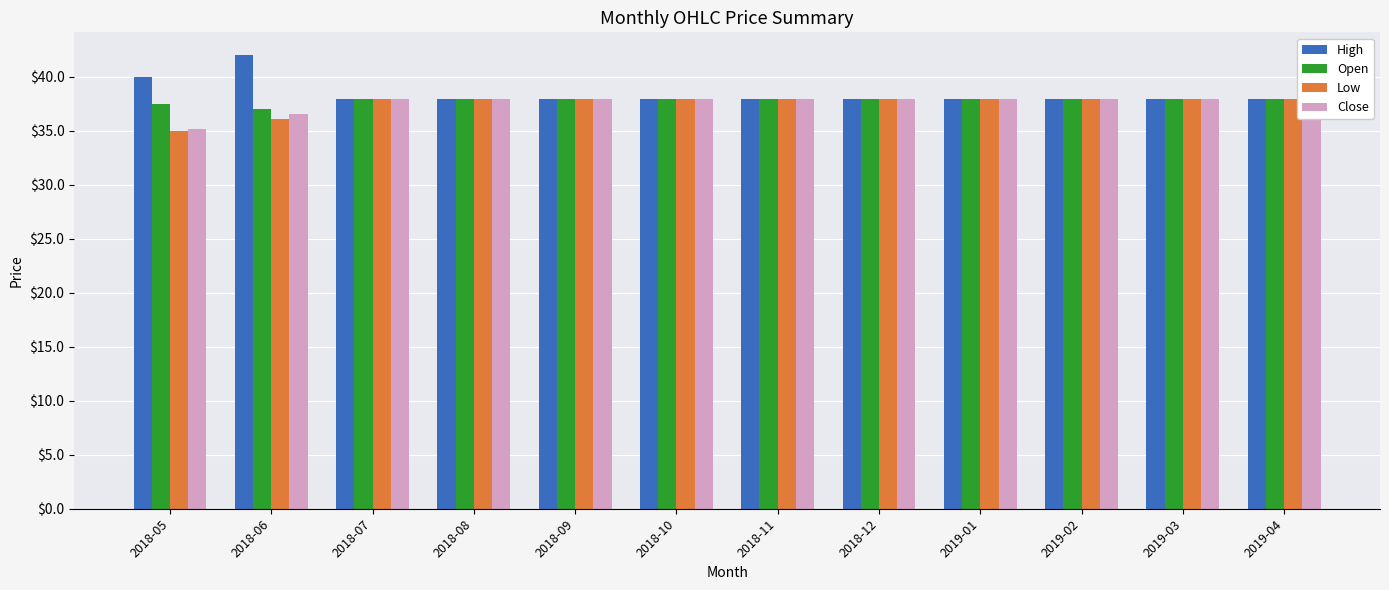

What is the total value across all series at 2018-11?

151.6